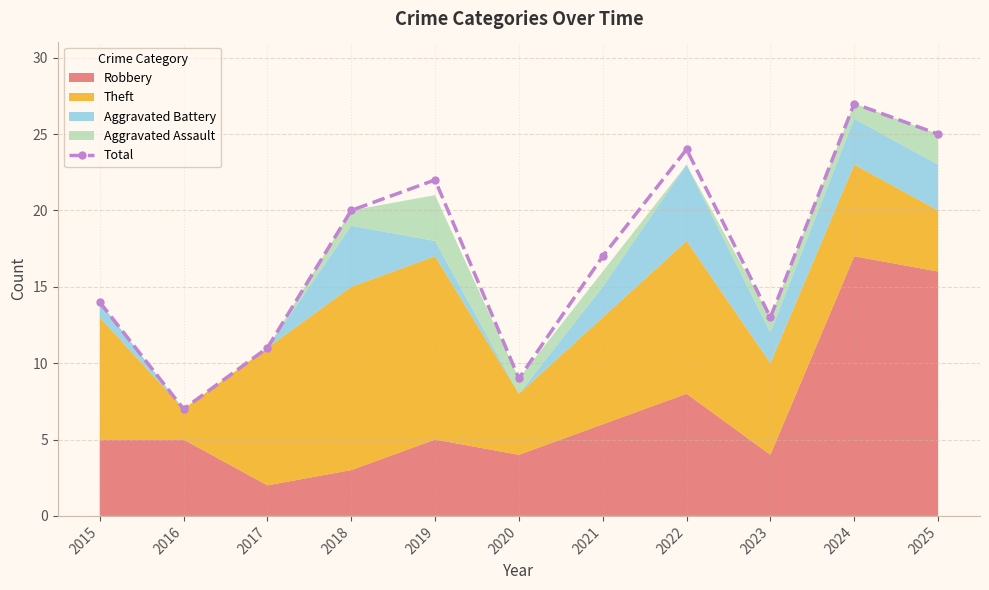

Does the chart display data point markers on the line(s)?

Yes